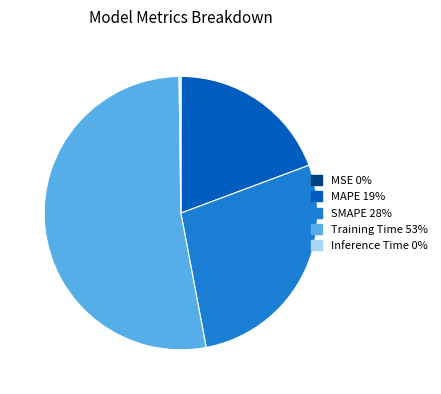

The MAPE slice represents 31% of the pie. True or false?

False